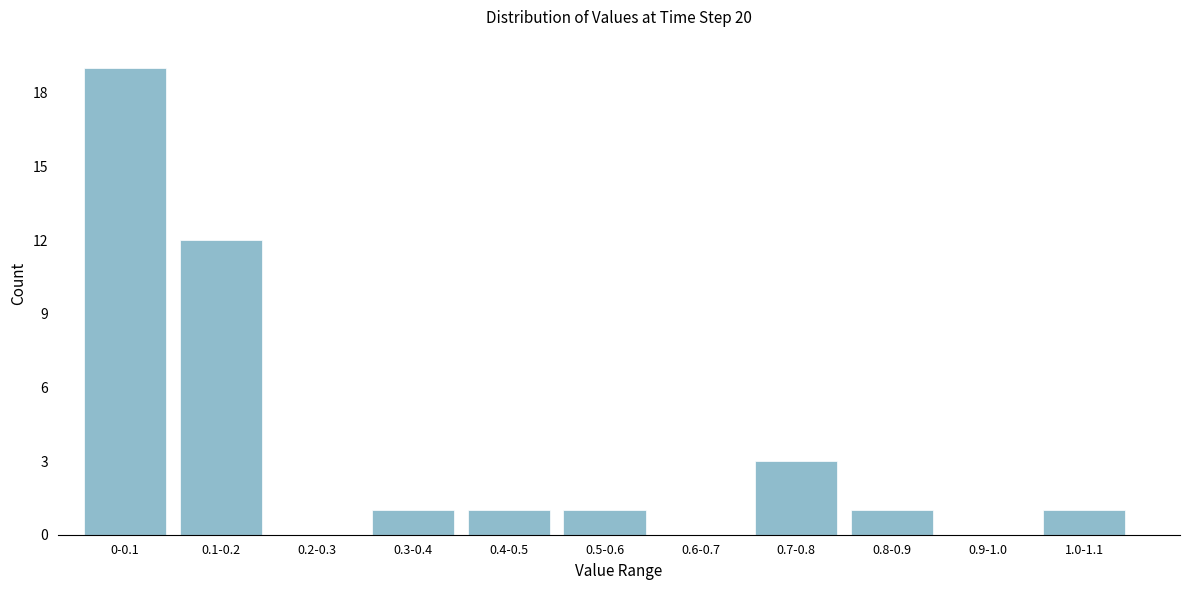

Reading left to right, list all the values displayed in this chart.

0-0.1=19	0.1-0.2=12	0.2-0.3=0	0.3-0.4=1	0.4-0.5=1	0.5-0.6=1	0.6-0.7=0	0.7-0.8=3	0.8-0.9=1	0.9-1.0=0	1.0-1.1=1